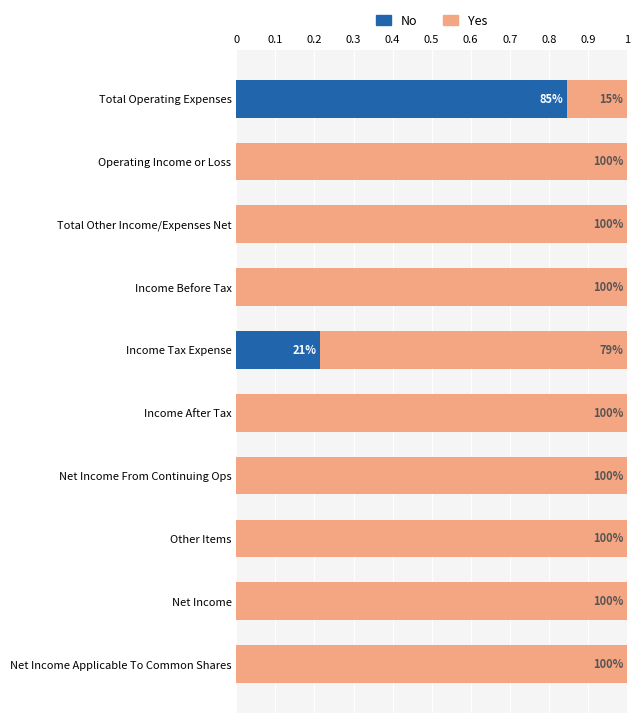

What are all the series names shown in the legend?

No, Yes